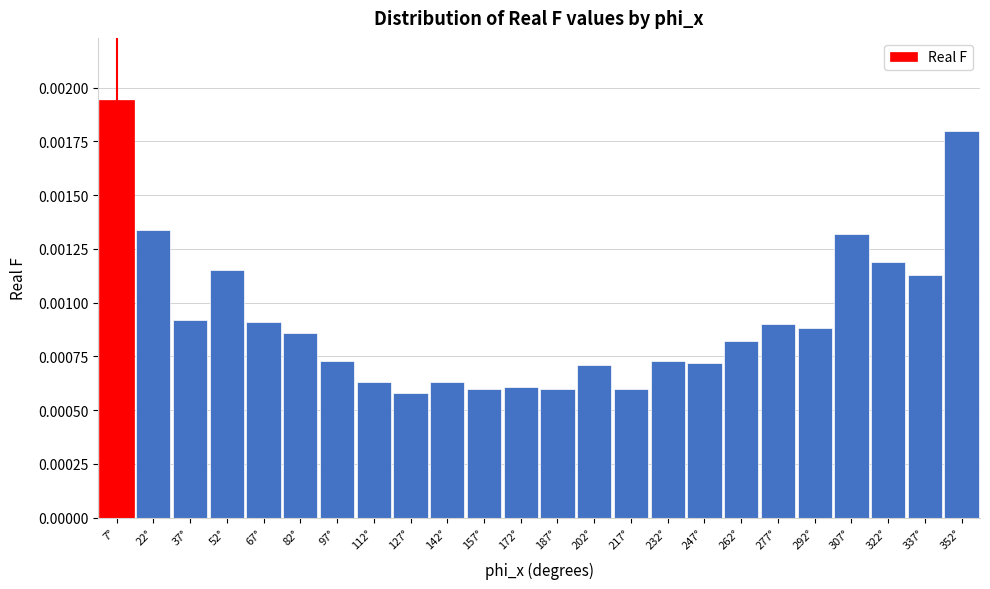

What position from the left is 67°?

5